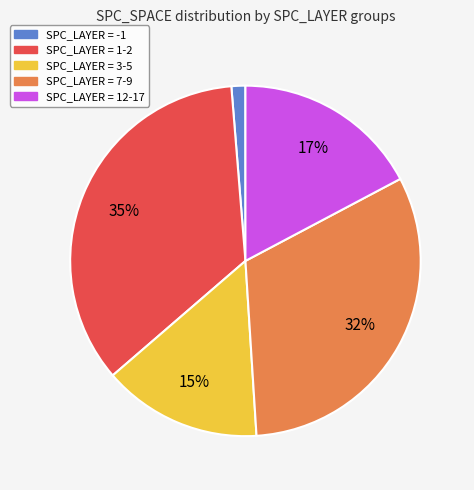

Is there any slice that represents more than half of the pie?

No